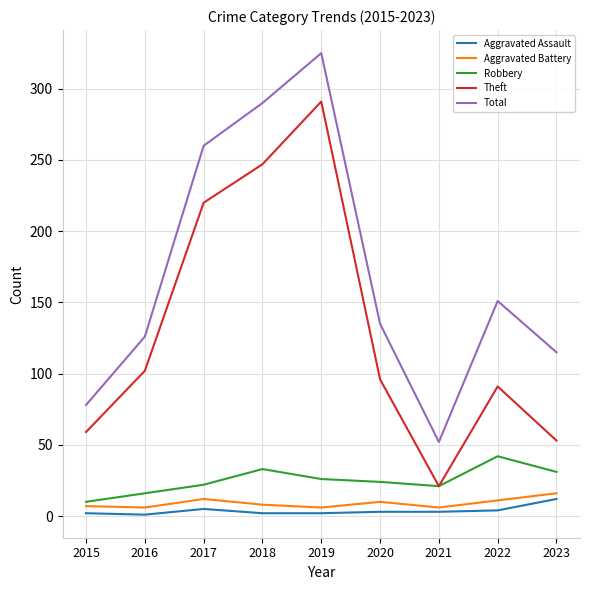

What is the approximate value of Theft at 2022, to the nearest 50?

100